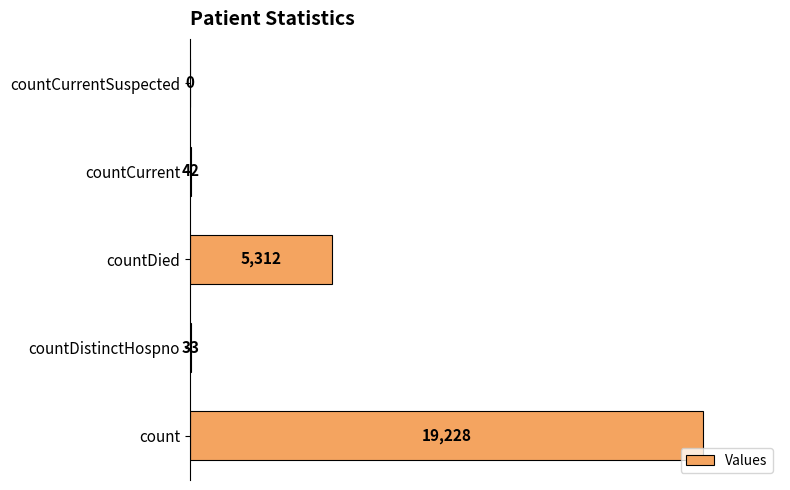

Which label corresponds to the largest value in the chart?

count